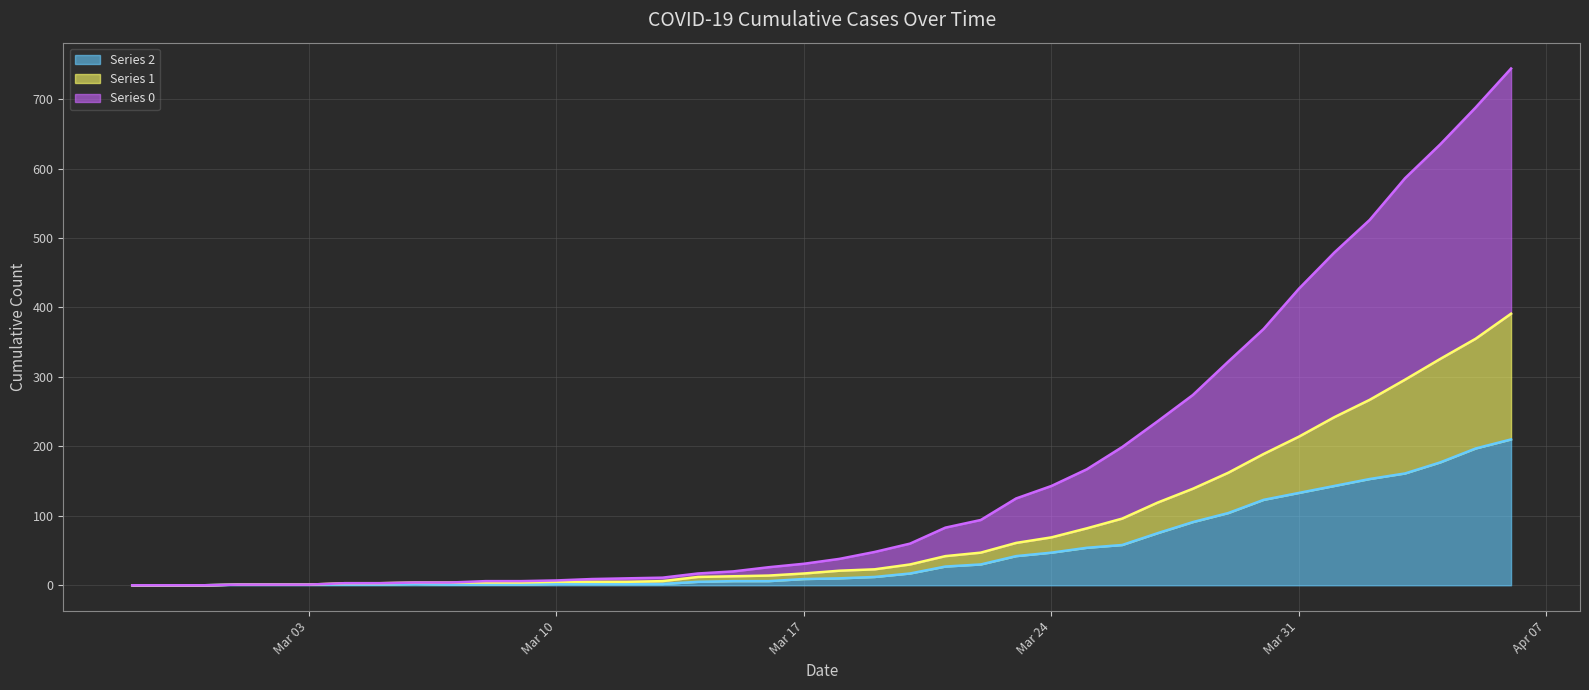

Is the value of Series 0 at 2020-03-08 greater than the value of Series 2 at 2020-03-16?

No